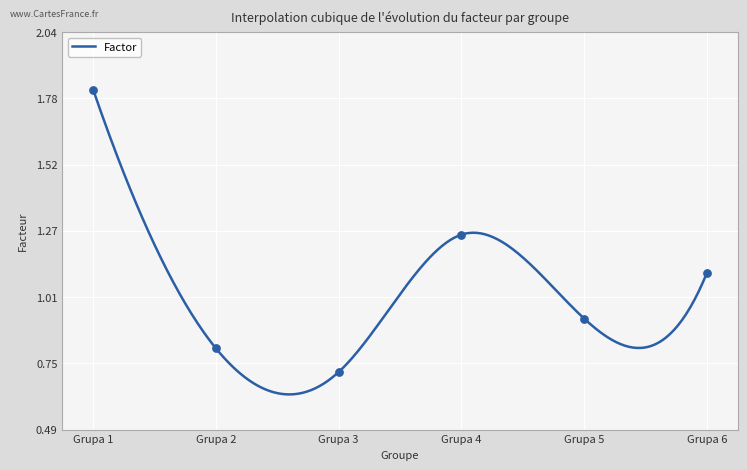

Between Grupa 4 and Grupa 3, which is larger?

Grupa 4